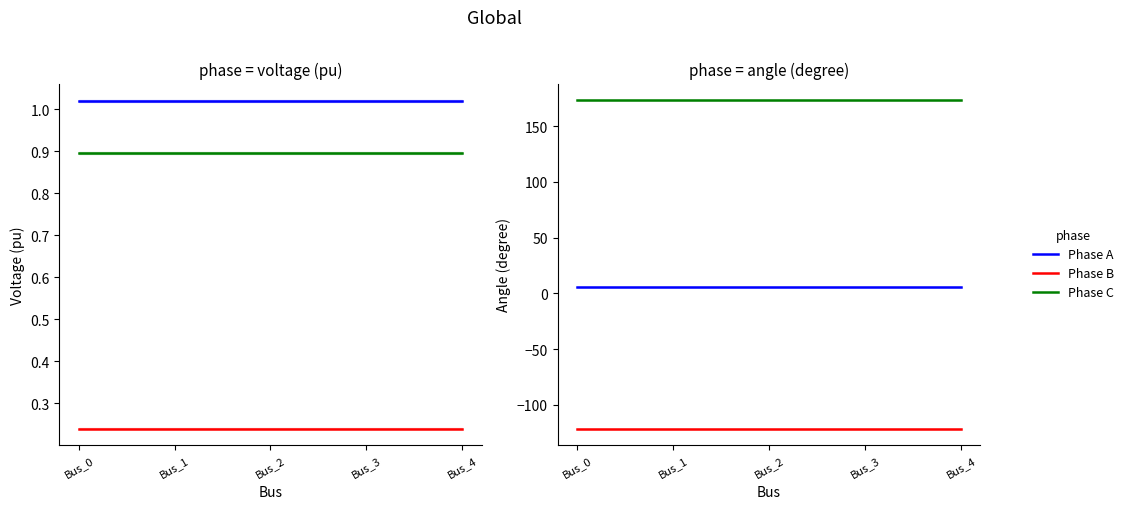

What are all the series names shown in the legend?

Phase A, Phase B, Phase C